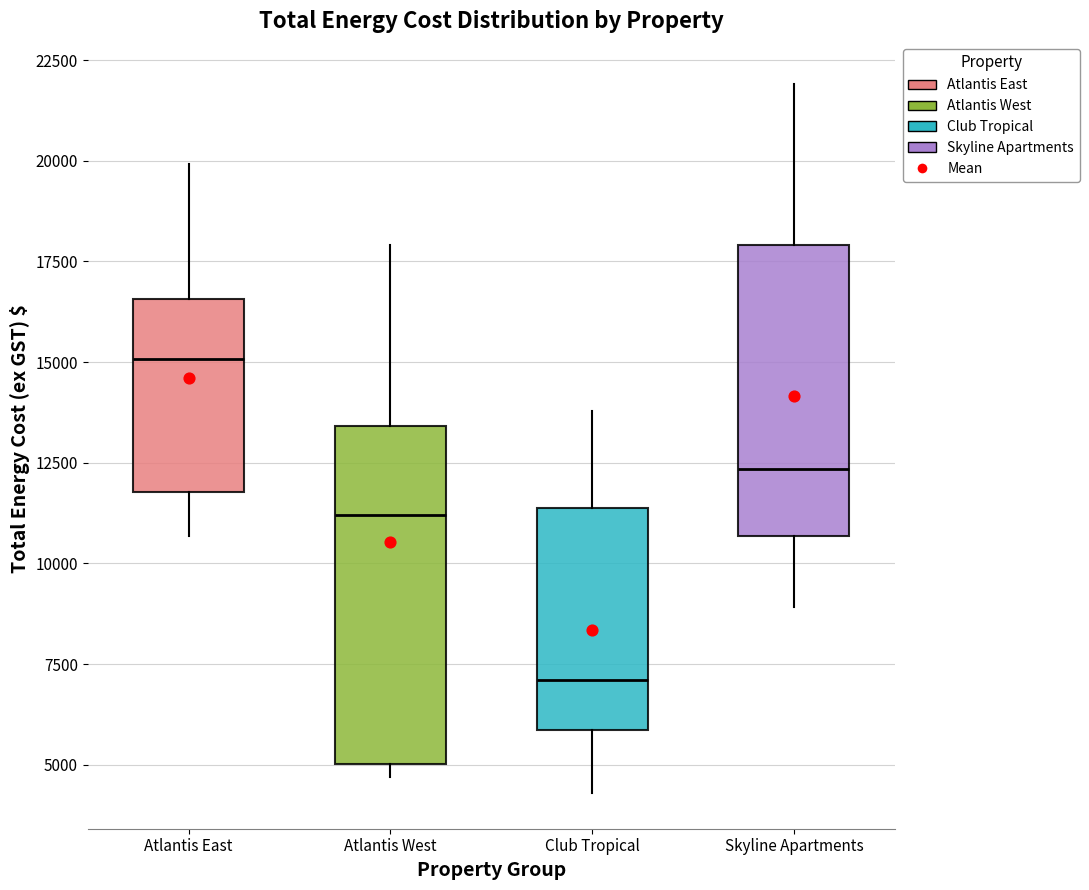

Which box's median line is the lowest?

Club Tropical